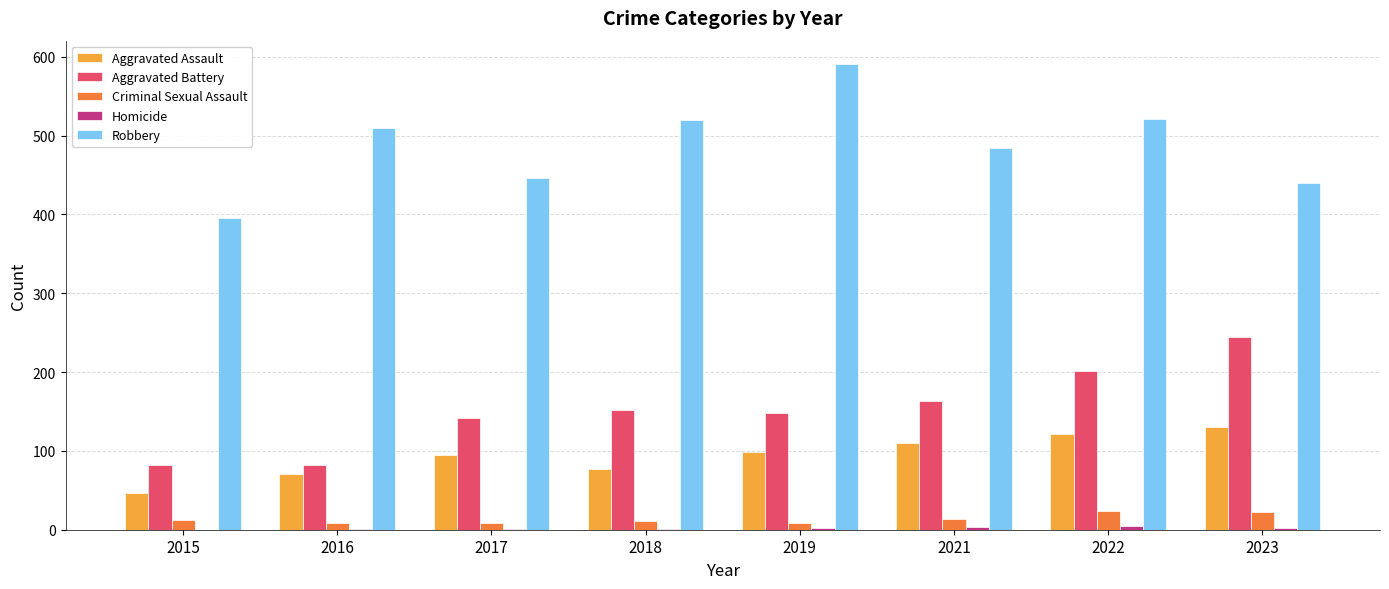

Which series has the largest total across all categories?

Robbery